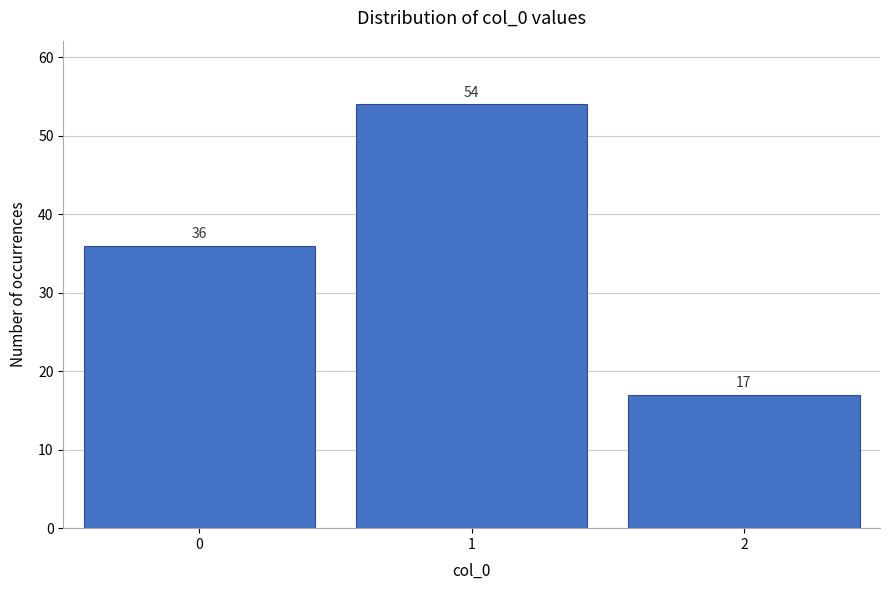

Reading right to left, what are all the values shown in this chart?

17	54	36